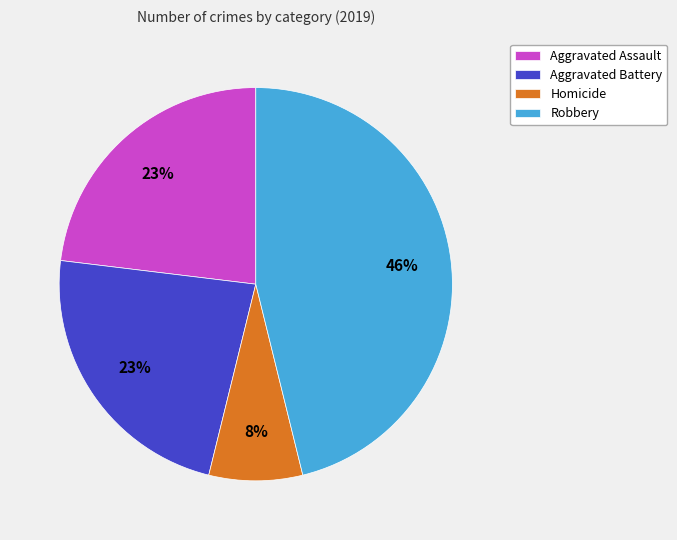

Is there a majority slice in this chart?

No